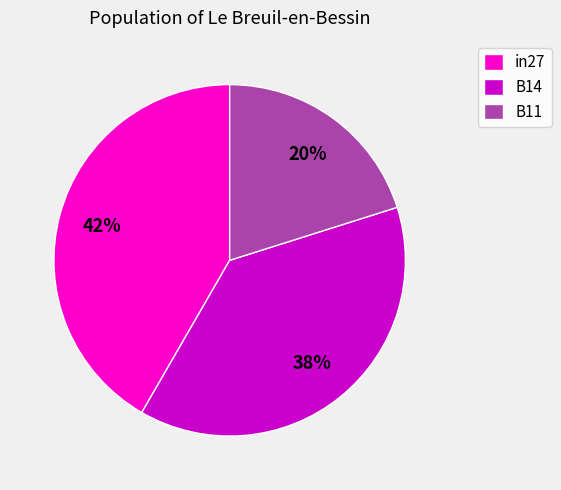

Which slice is the largest?

in27